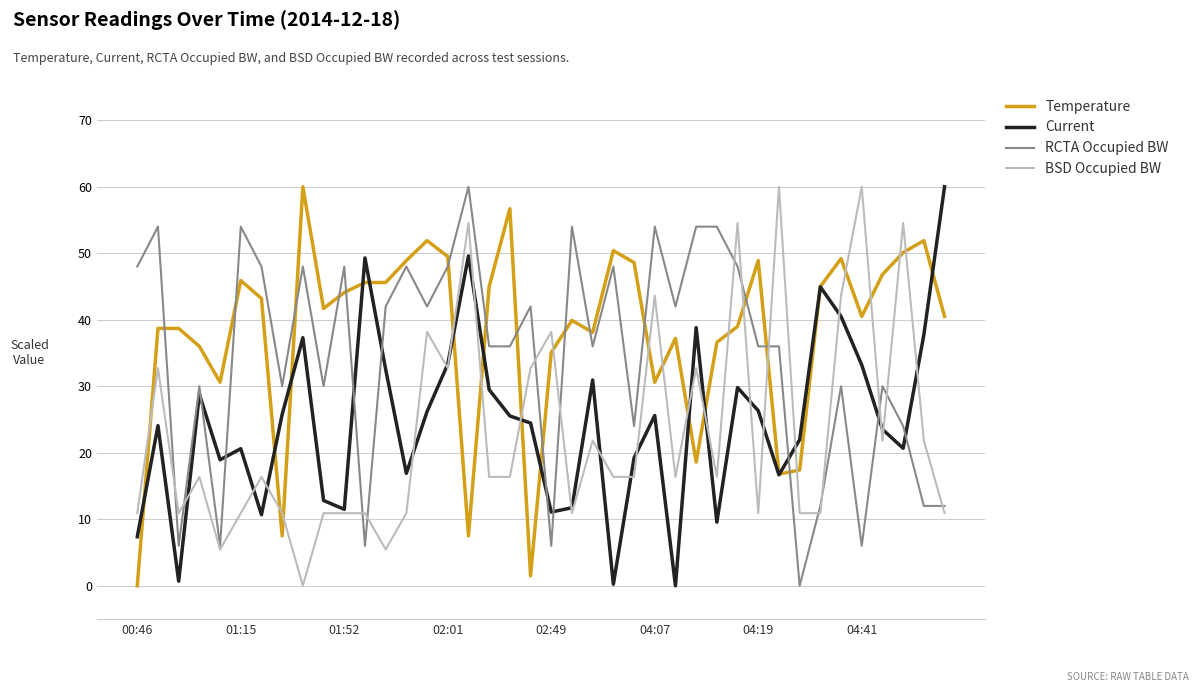

True or false: RCTA Occupied BW and Temperature intersect in this chart.

True